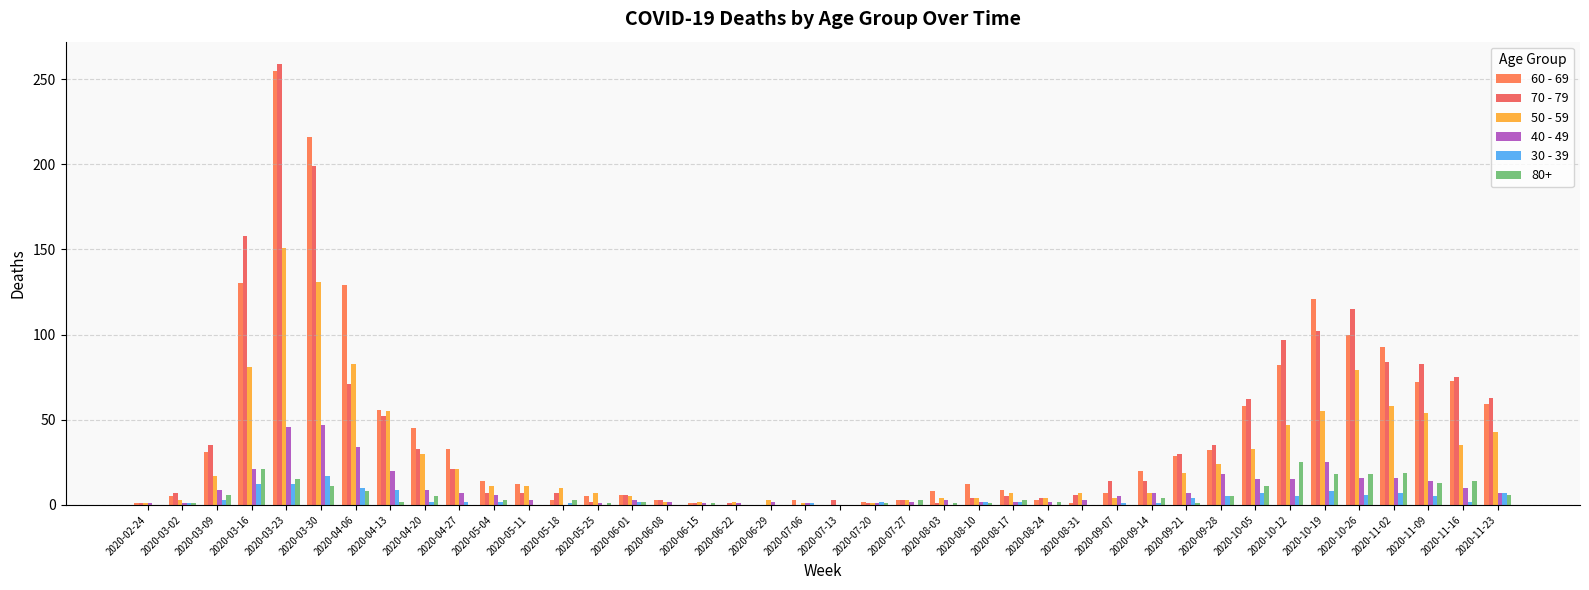

Does the chart contain stacked bars?

No